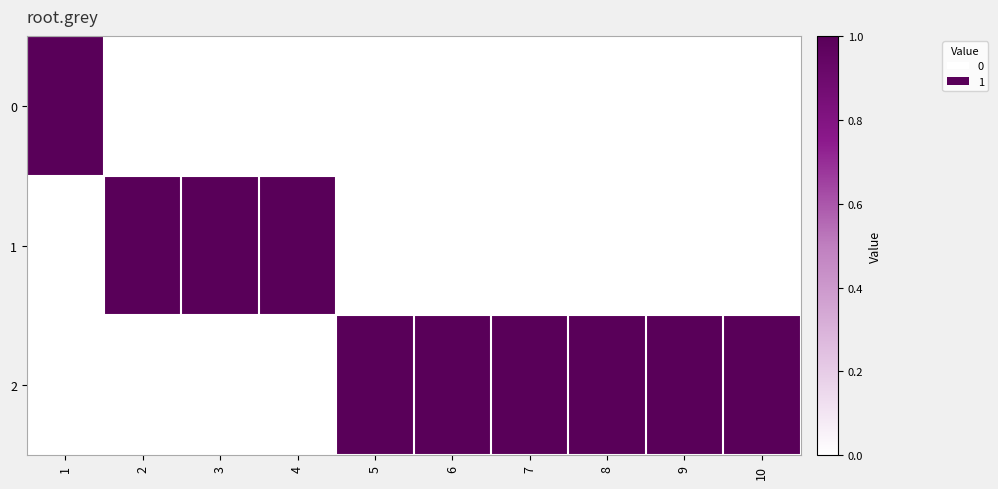

Reading left to right, what are all the values shown in this chart?

0: 1=1	2=0	3=0	4=0	5=0	6=0	7=0	8=0	9=0	10=0
1: 1=0	2=1	3=1	4=1	5=0	6=0	7=0	8=0	9=0	10=0
2: 1=0	2=0	3=0	4=0	5=1	6=1	7=1	8=1	9=1	10=1